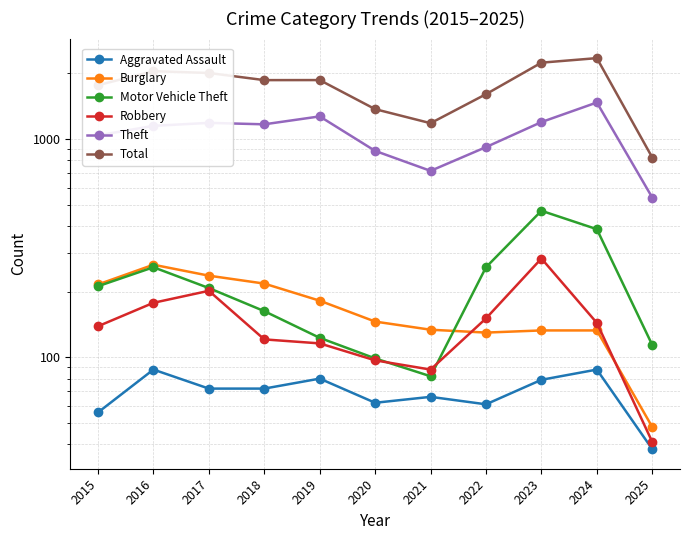

What is the lowest value of the Theft series?

540